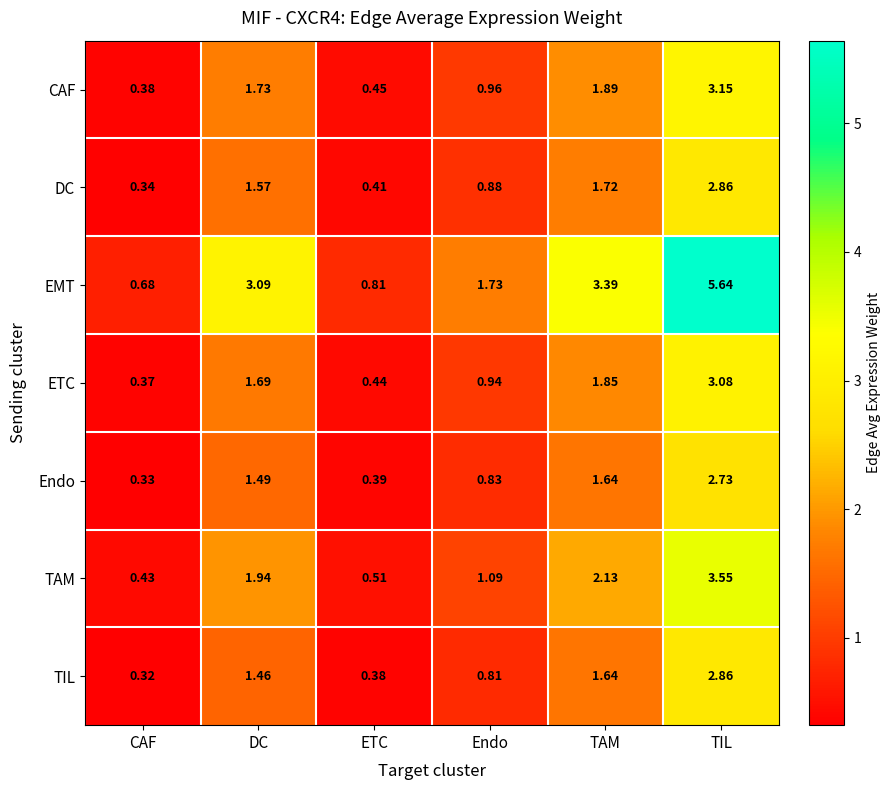

Which category has the lowest value across all series?

CAF